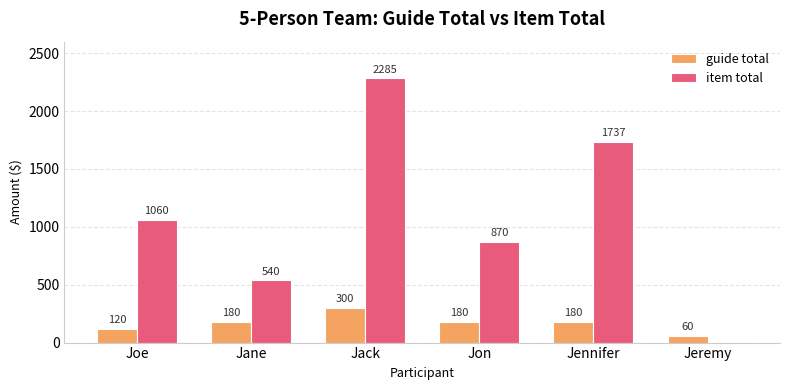

Are the bars grouped side by side (vs. stacked)?

Yes